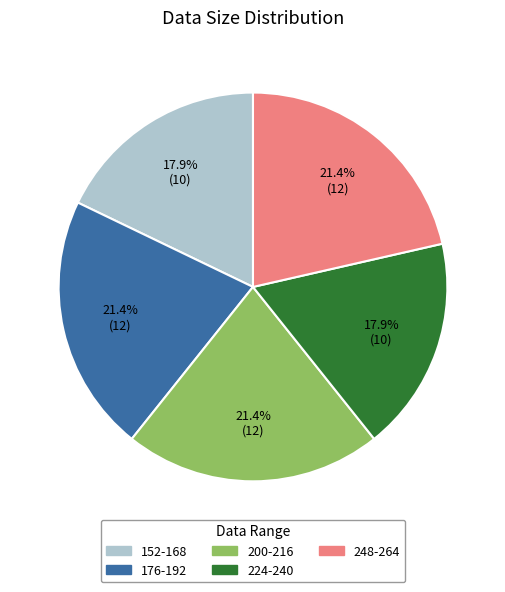

Is there any slice that represents more than half of the pie?

No